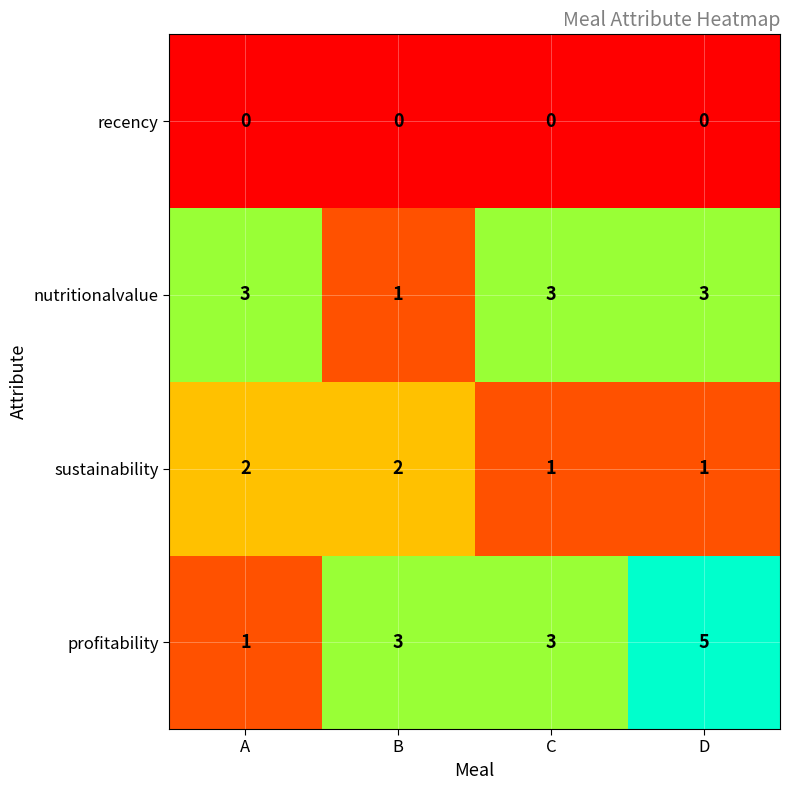

What is the approximate value of profitability at C?

3